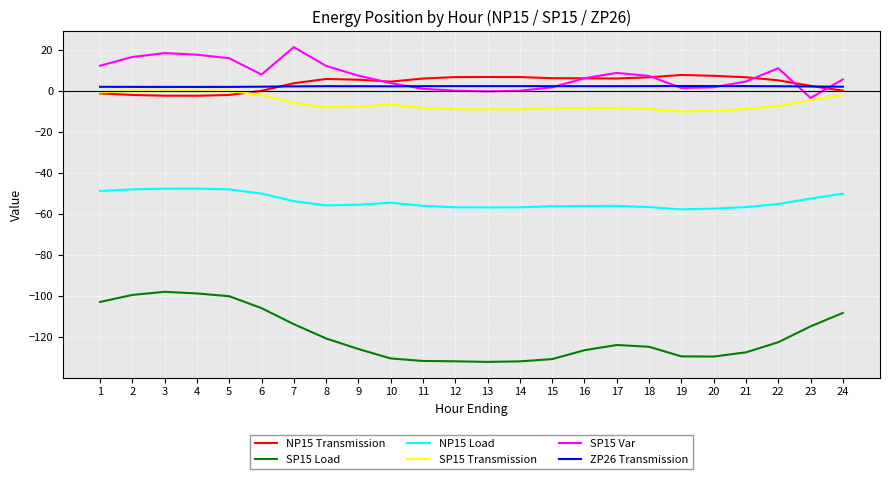

Which series has the widest spread of values?

SP15 Load